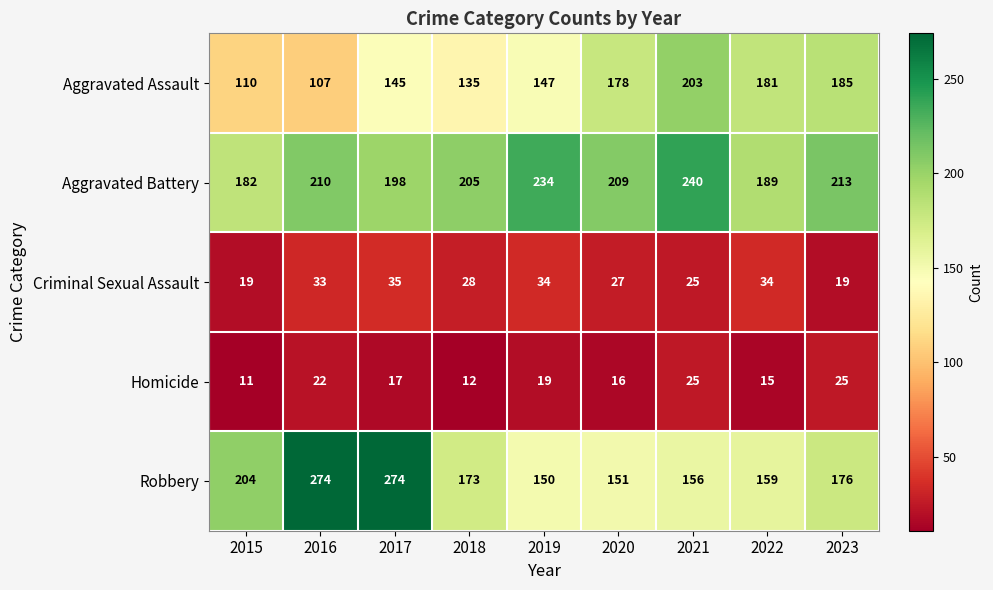

Where does the Criminal Sexual Assault series first go above 28?

2016